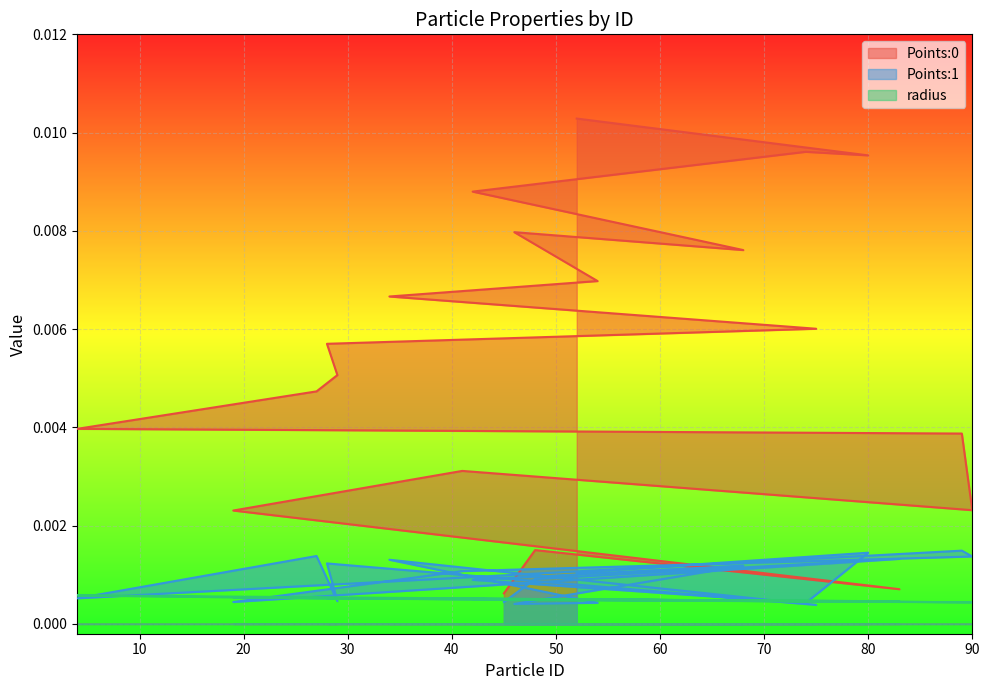

True or false: radius and Points:0 cross at least once.

False